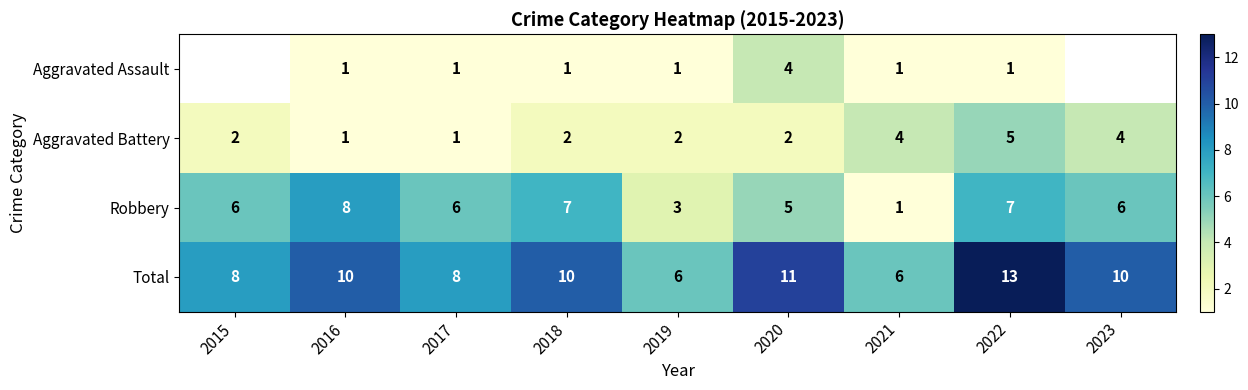

Between 2021 and 2022, which series saw the biggest shift?

Total